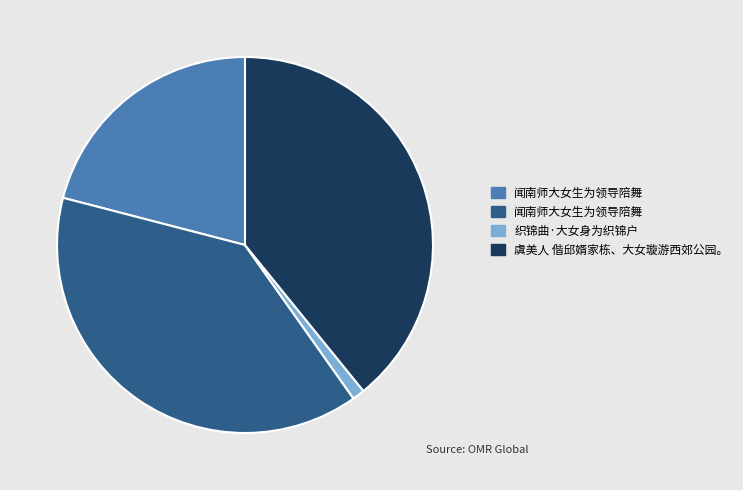

Count the number of slices in the pie.

4